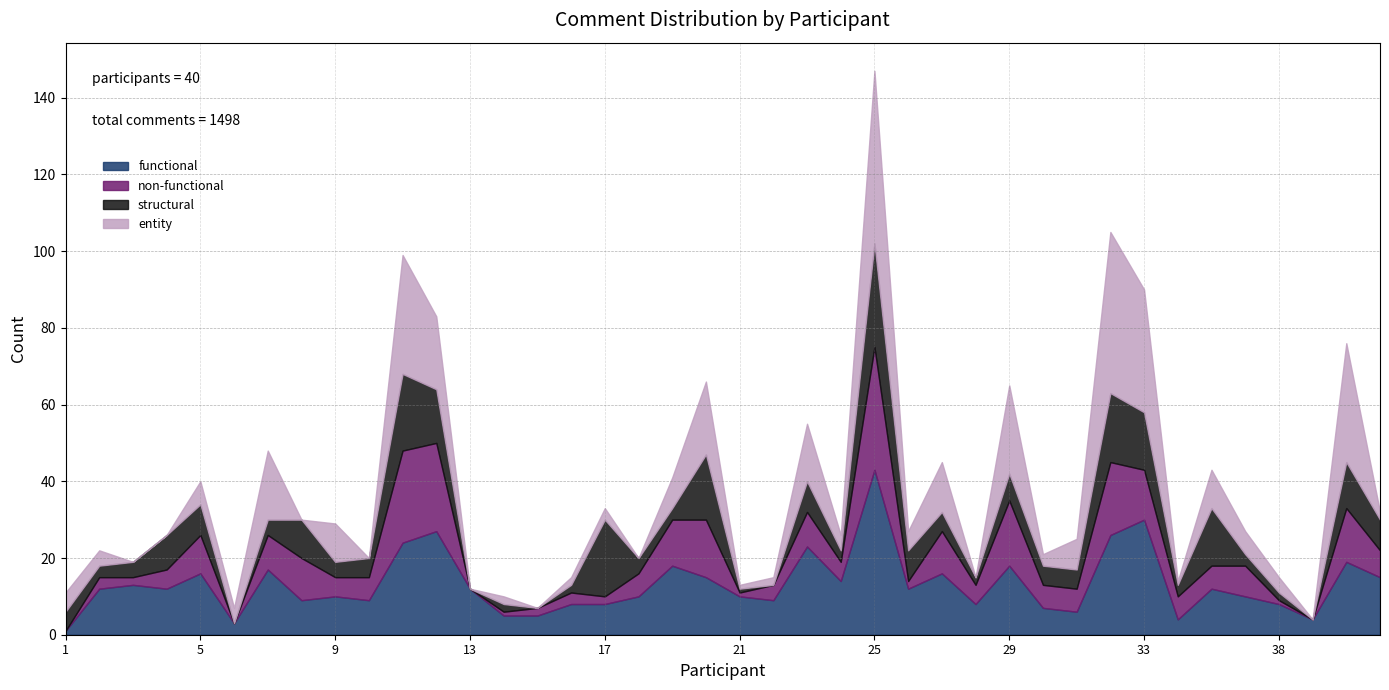

Which category has the lowest value in the structural series?

6